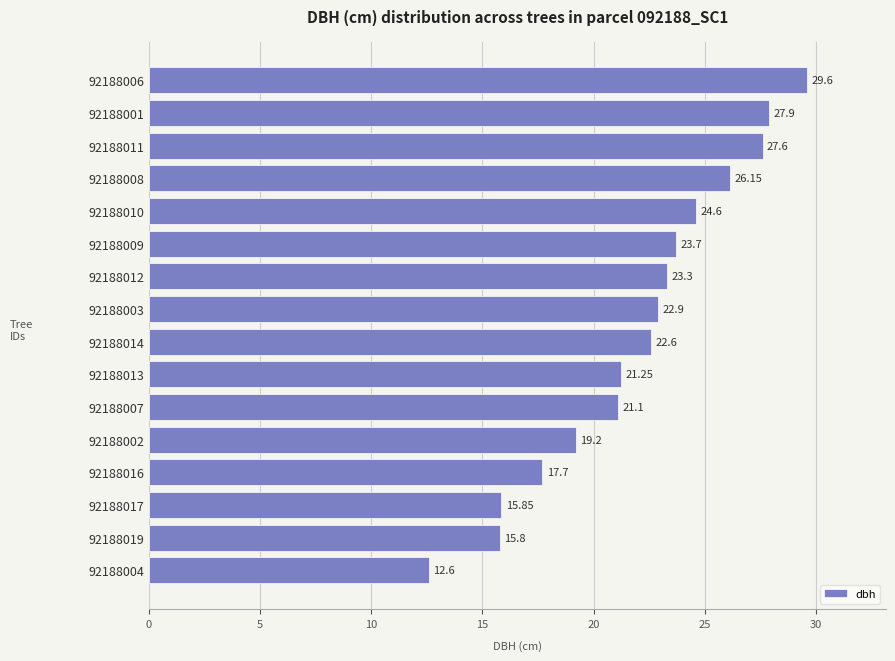

What is the difference between the values at 92188014 and 92188011?

5.0